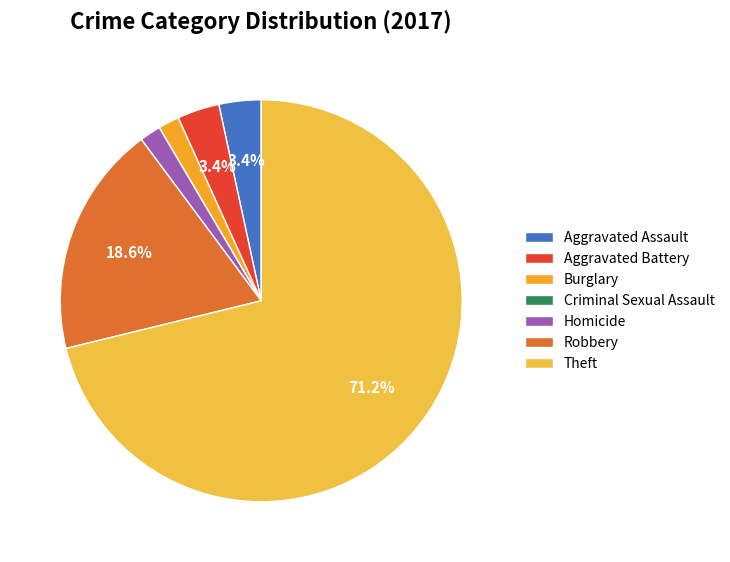

To the nearest percent, what percentage of the pie is Homicide?

2%